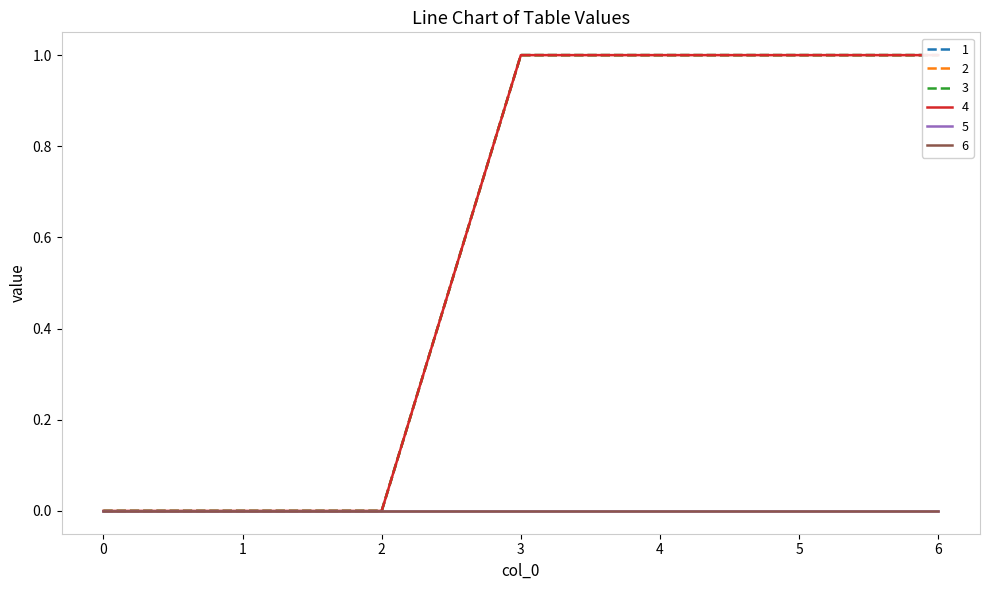

Between 3 and 6, which series saw the biggest shift?

1